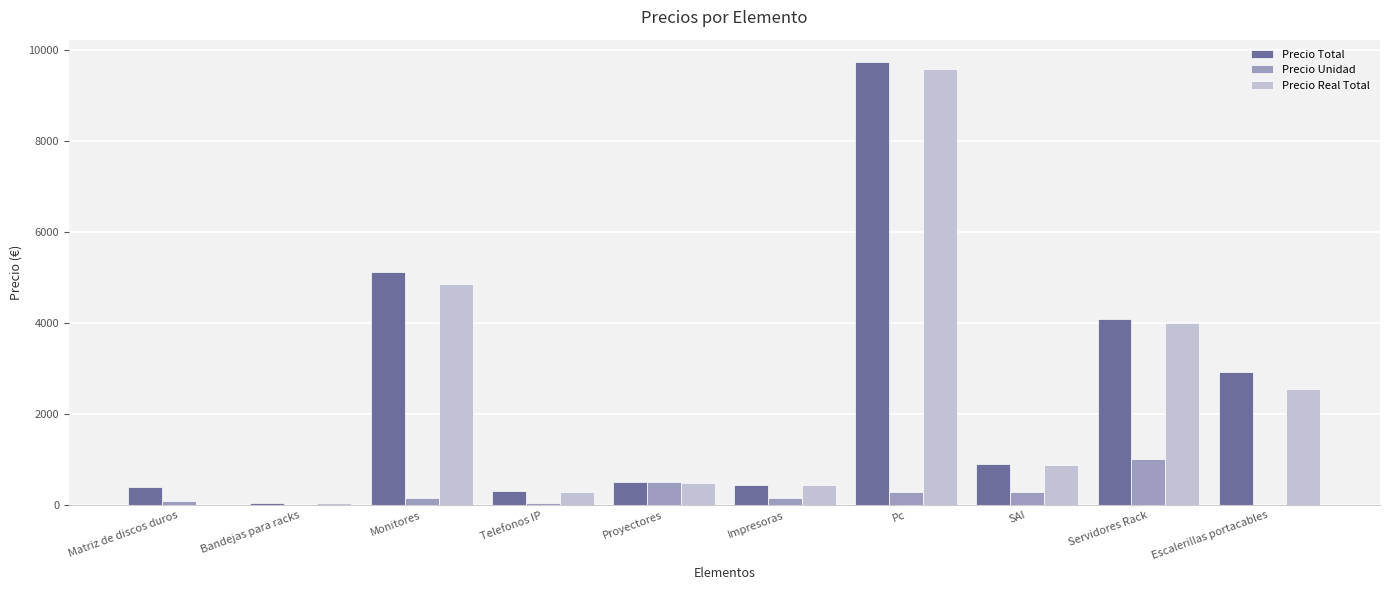

Which series changed the most between Bandejas para racks and Escalerillas portacables?

Precio Total